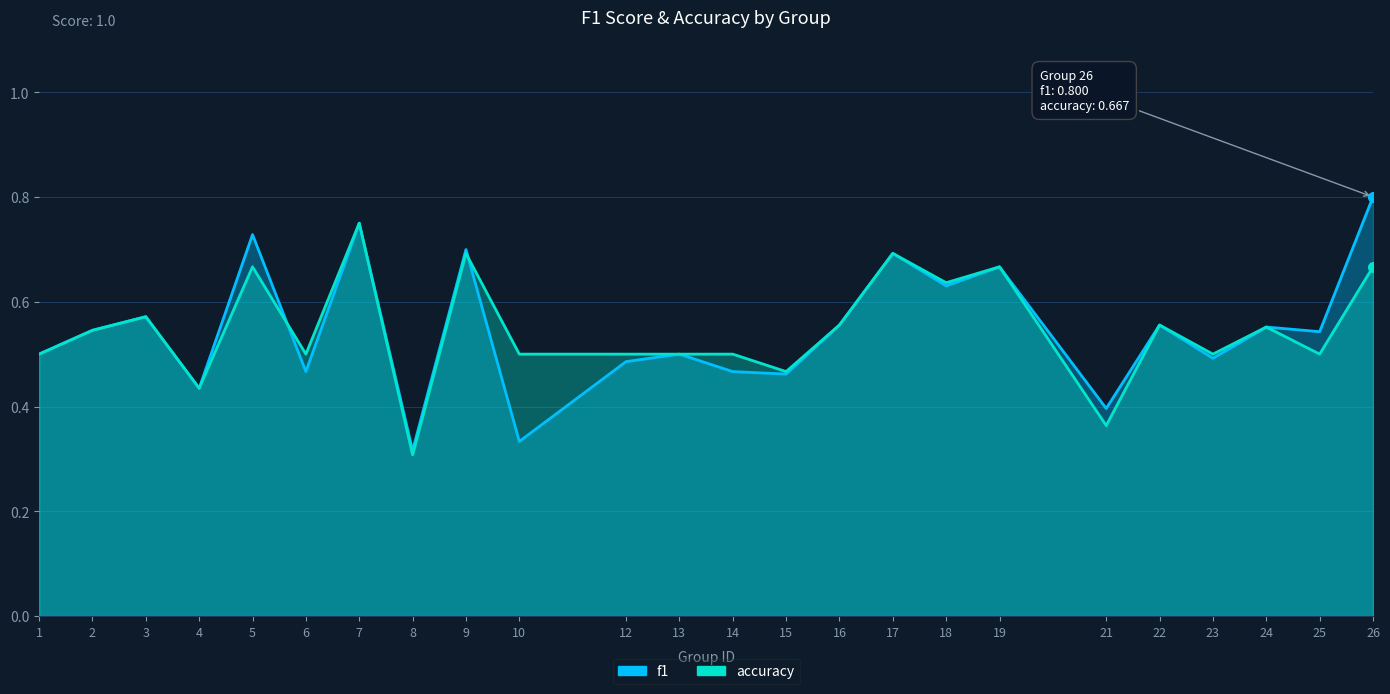

What is the difference between the second highest and second lowest values in the accuracy series?

0.3